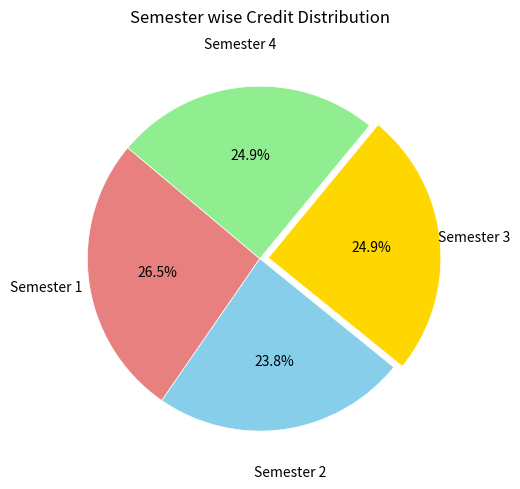

Does any single category account for the majority?

No